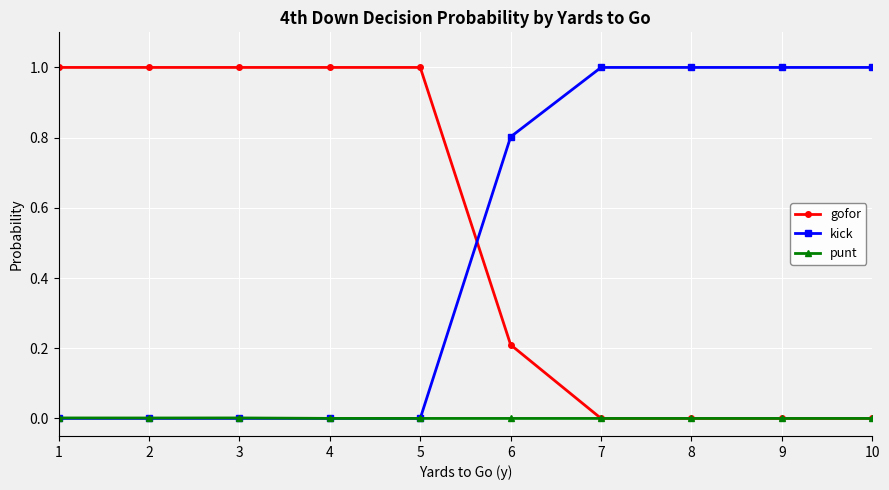

How many intersections are there between gofor and kick?

1